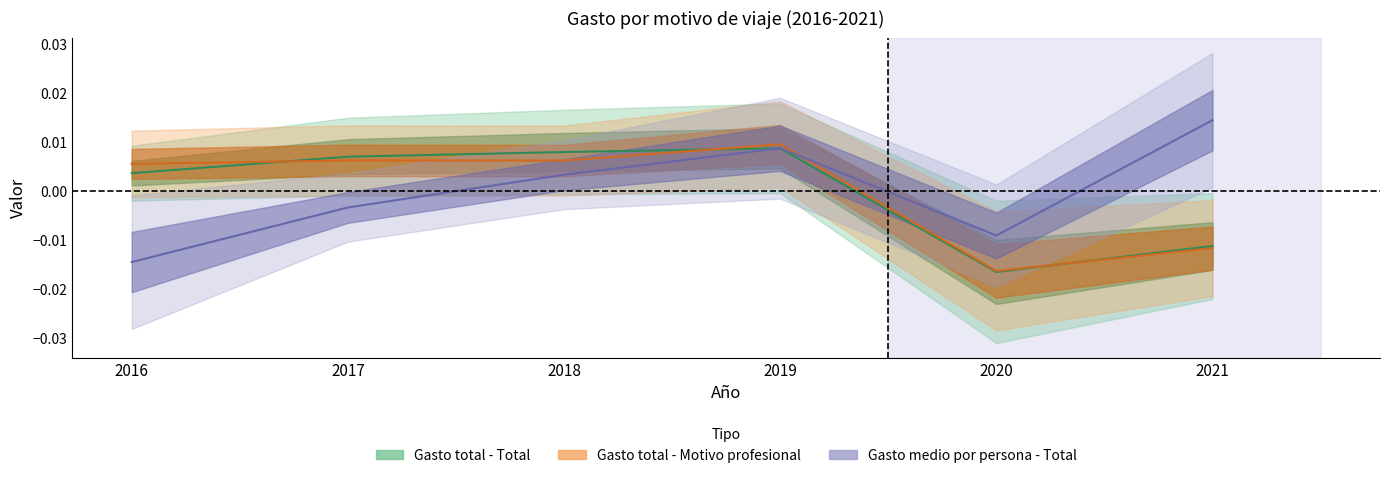

True or false: Gasto total - Motivo profesional has more than 2 interior local peaks.

False